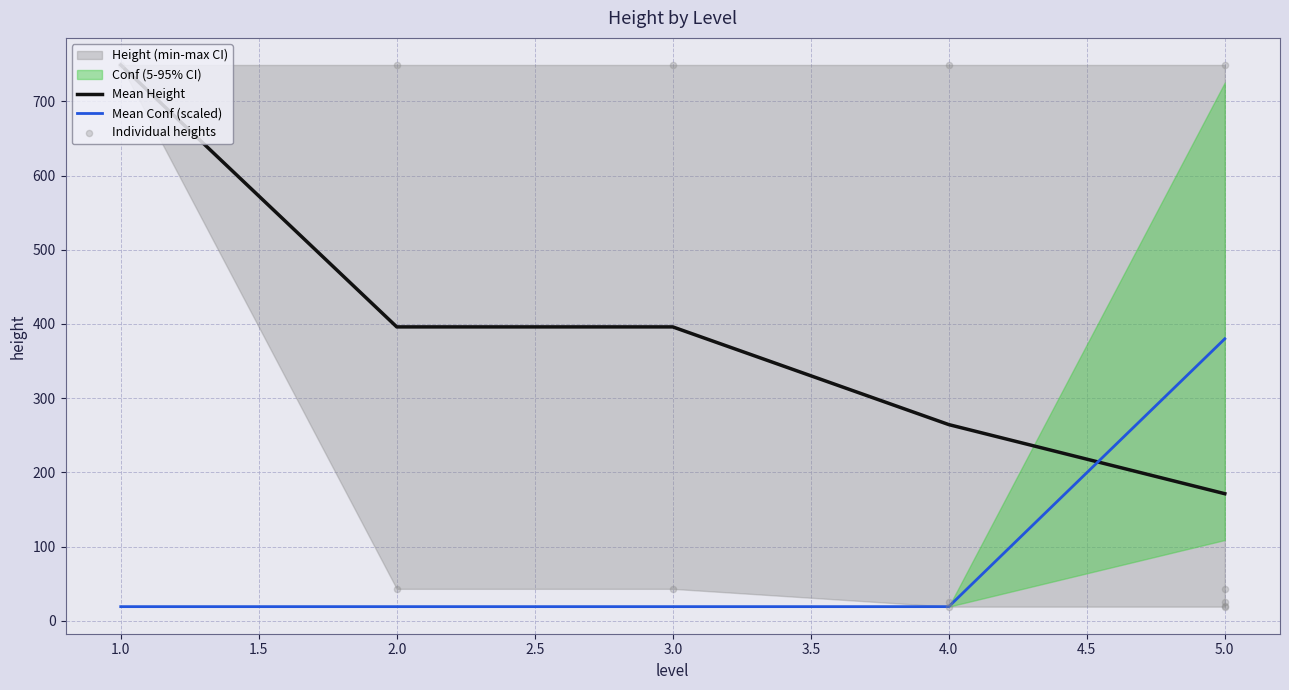

What is the ratio of the value at 4 to the value at 3?

0.4